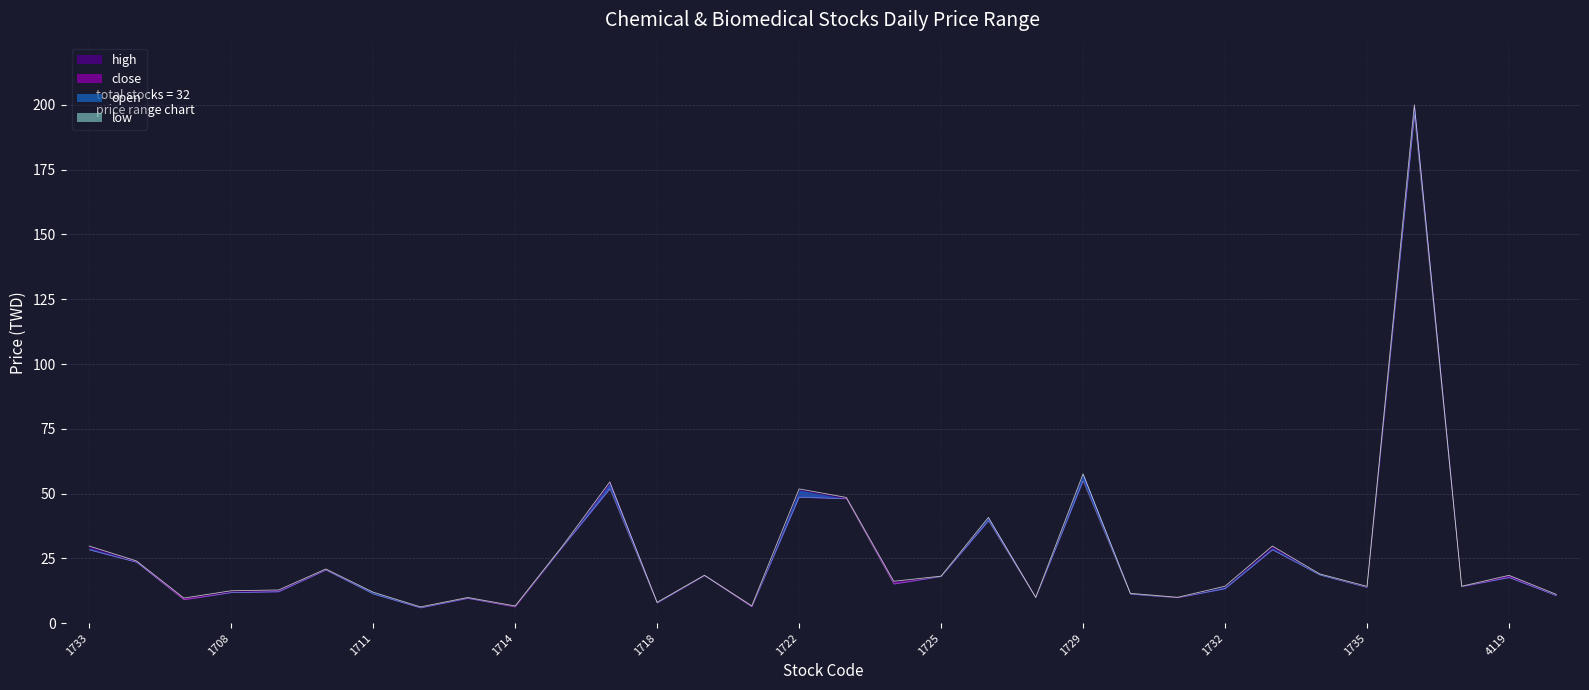

What is the label of the 21st point from the right?

1717